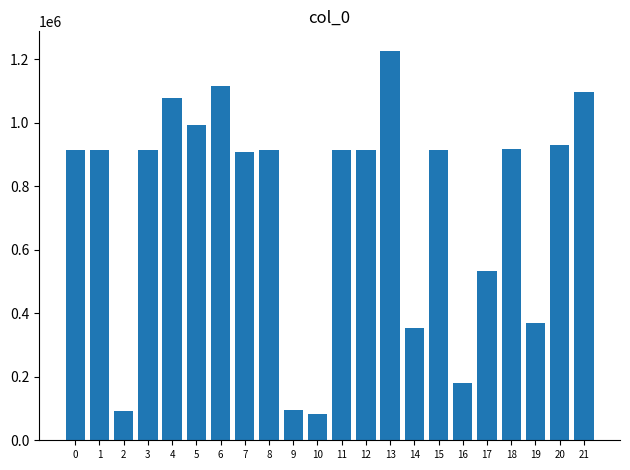

What is the value of the 16th bar from the left?

913831